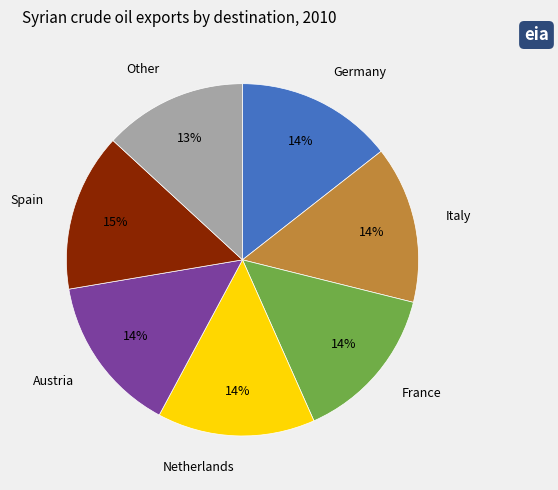

What is the ratio of the value at Italy to the value at France?

1.0